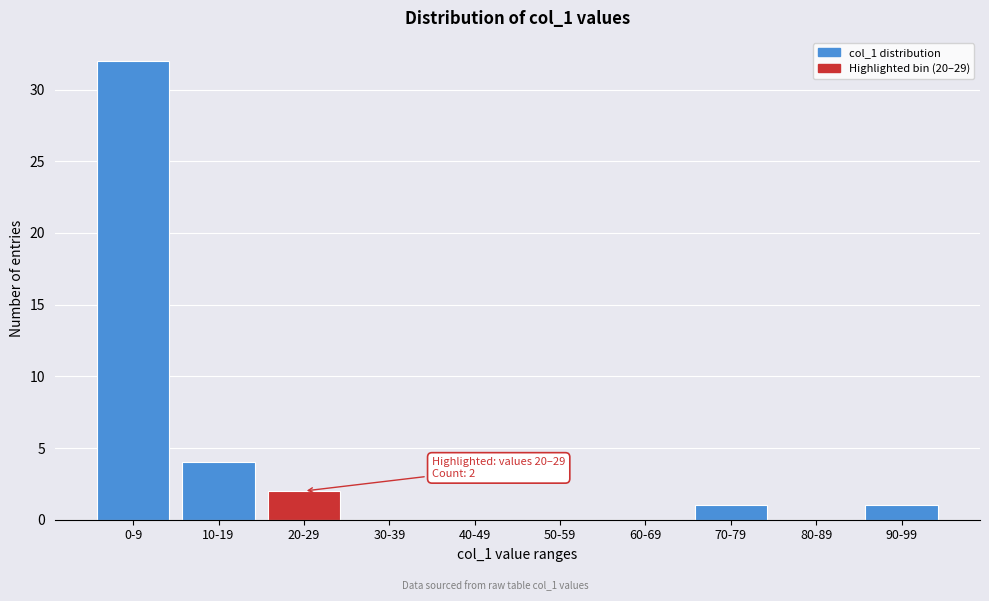

Reading right to left, list all the values displayed in this chart.

90-99=1	80-89=0	70-79=1	60-69=0	50-59=0	40-49=0	30-39=0	20-29=2	10-19=4	0-9=32